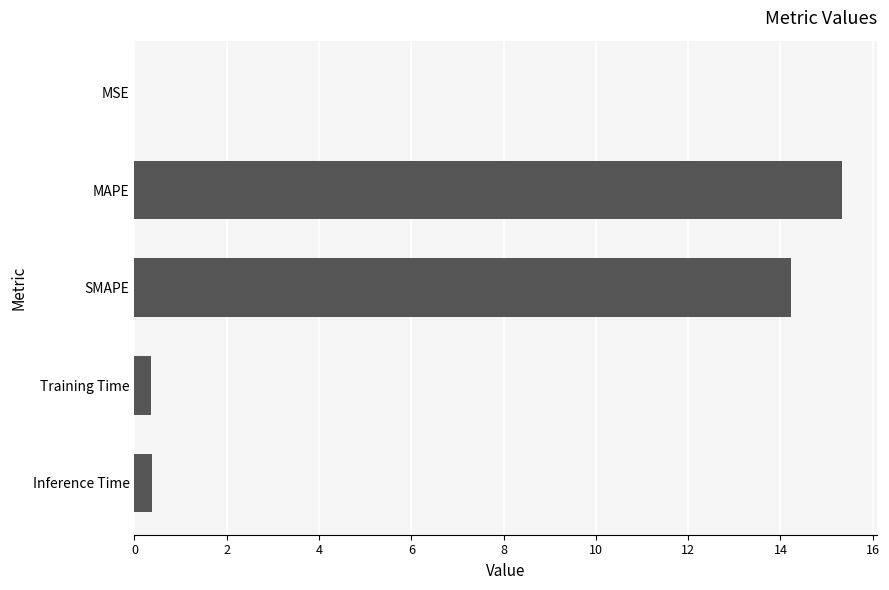

Which label corresponds to the largest value in the chart?

MAPE